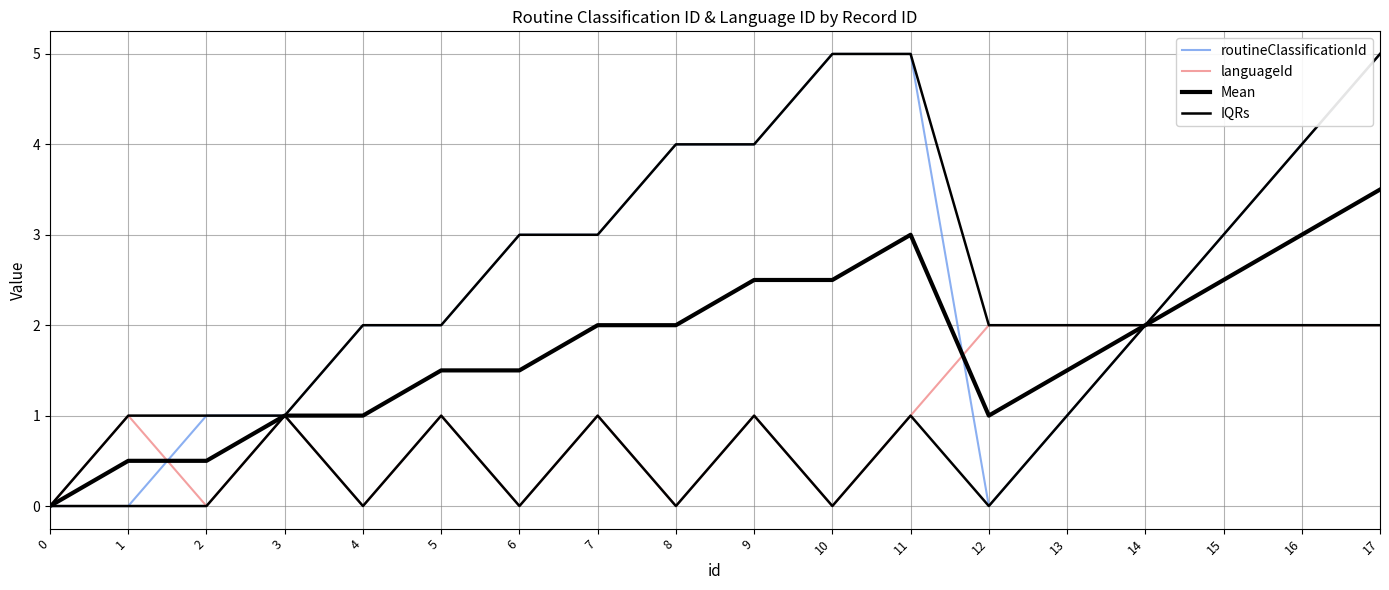

Where is IQRs nearest to the value 1?

3